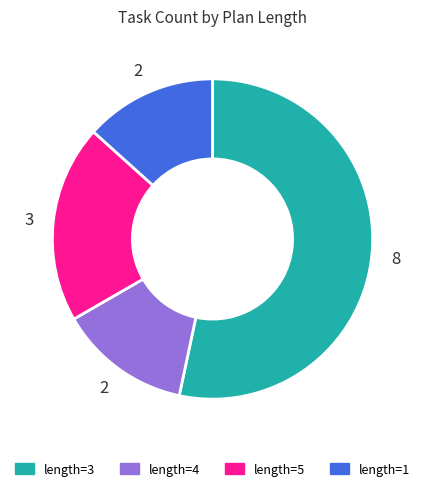

How many slices are in this pie chart?

4